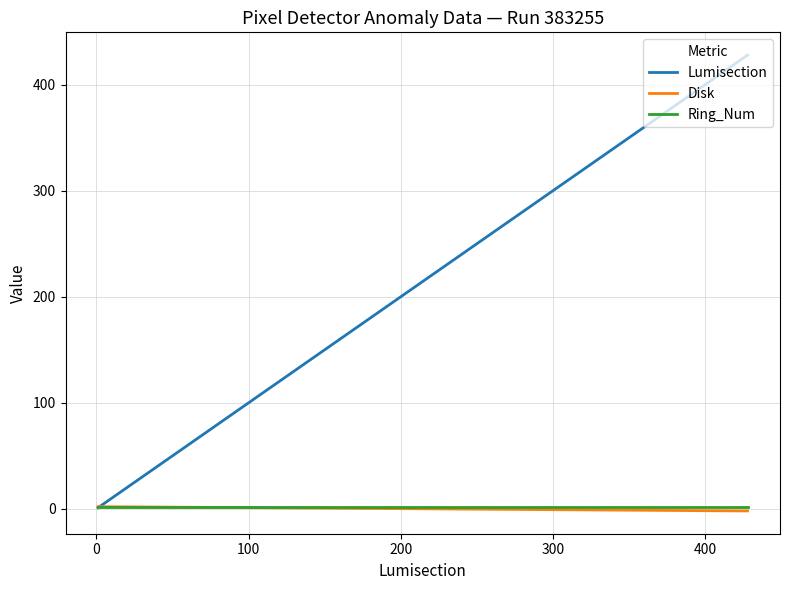

What is the greatest value displayed?

428